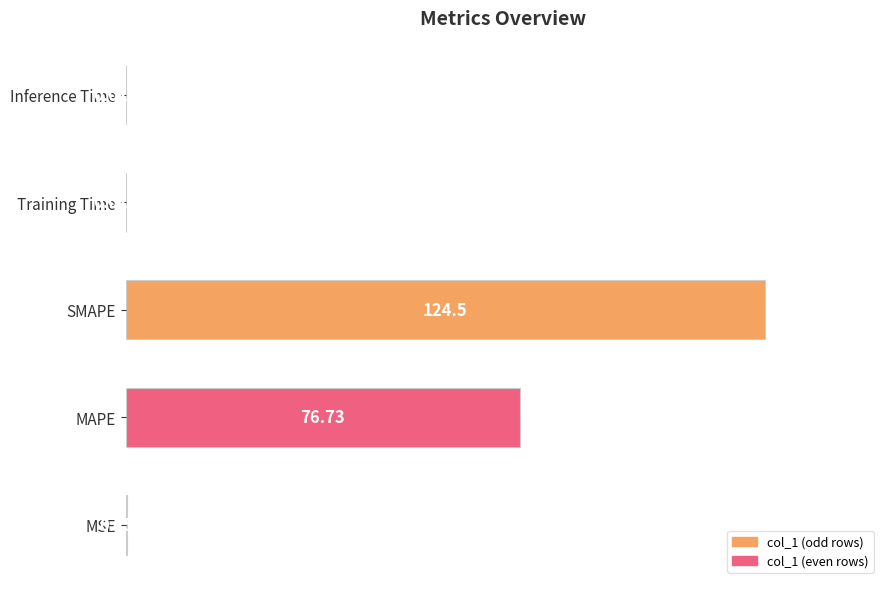

Which category has the highest value across all series?

SMAPE